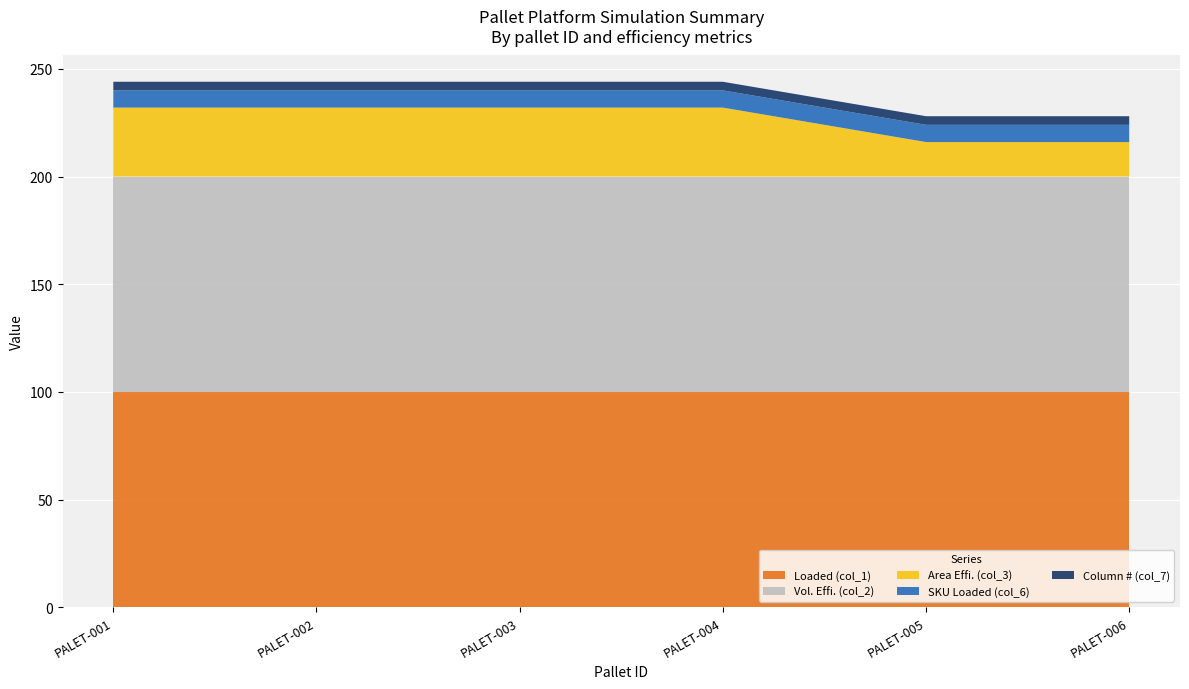

Reading left to right, transcribe all the data shown in this chart.

Loaded (col_1): PALET-001=100	PALET-002=100	PALET-003=100	PALET-004=100	PALET-005=100	PALET-006=100
Vol. Effi. (col_2): PALET-001=100	PALET-002=100	PALET-003=100	PALET-004=100	PALET-005=100	PALET-006=100
Area Effi. (col_3): PALET-001=32	PALET-002=32	PALET-003=32	PALET-004=32	PALET-005=16	PALET-006=16
SKU Loaded (col_6): PALET-001=8	PALET-002=8	PALET-003=8	PALET-004=8	PALET-005=8	PALET-006=8
Column # (col_7): PALET-001=4	PALET-002=4	PALET-003=4	PALET-004=4	PALET-005=4	PALET-006=4